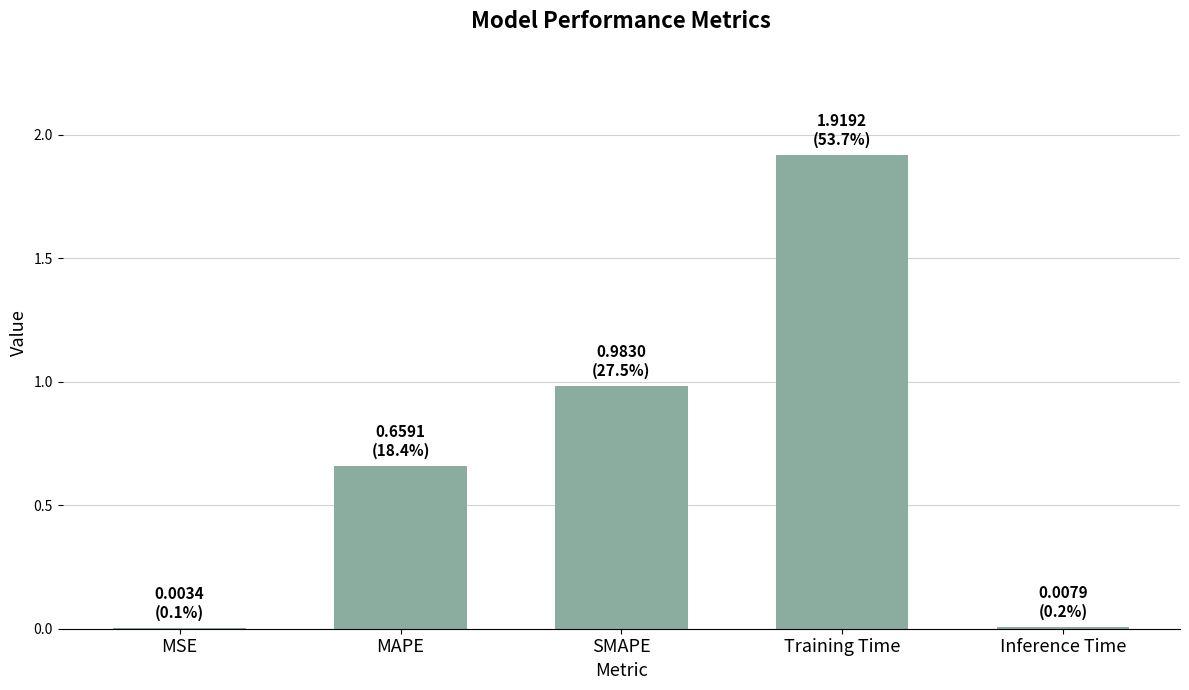

The chart shows a value of 3.4 at Training Time. True or false?

False